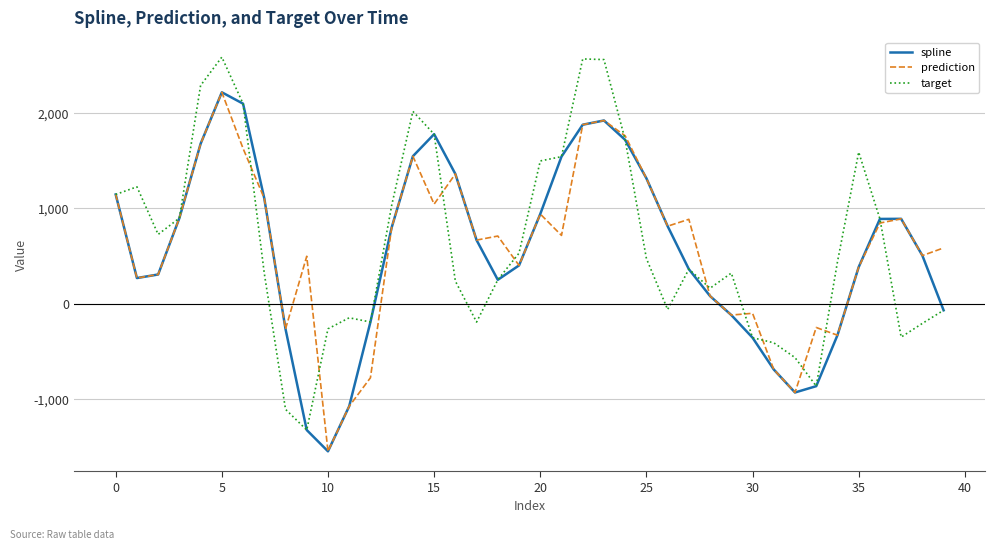

What is the minimum value shown in the chart?

-1546.8